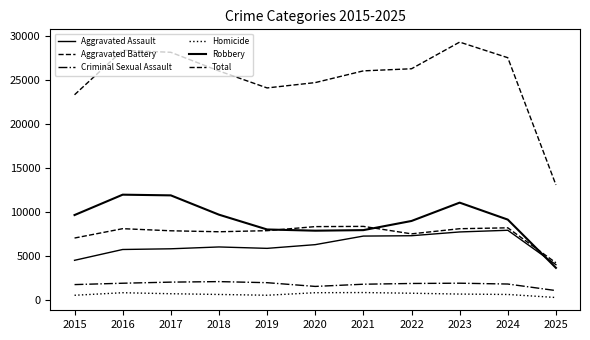

True or false: Aggravated Battery has a value of 12190 at 2015.

False